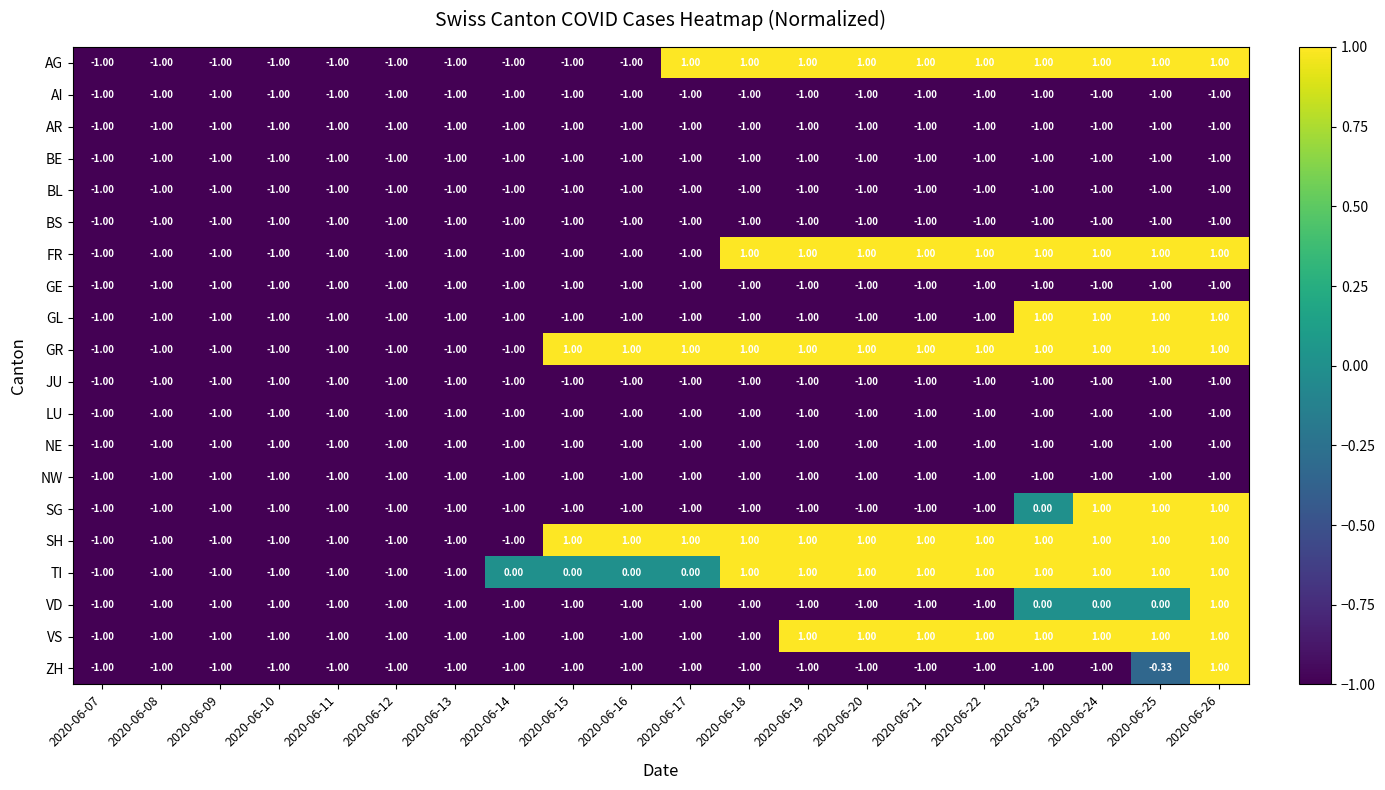

Is the value of VS at 2020-06-22 greater than the value of LU at 2020-06-18?

Yes